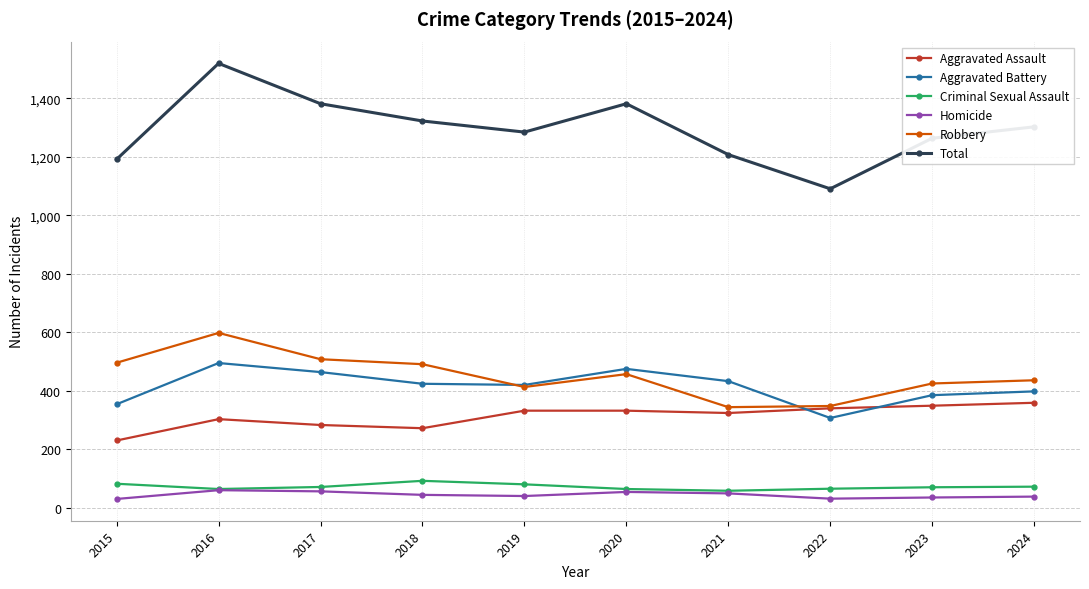

How many lines are shown in the chart?

6